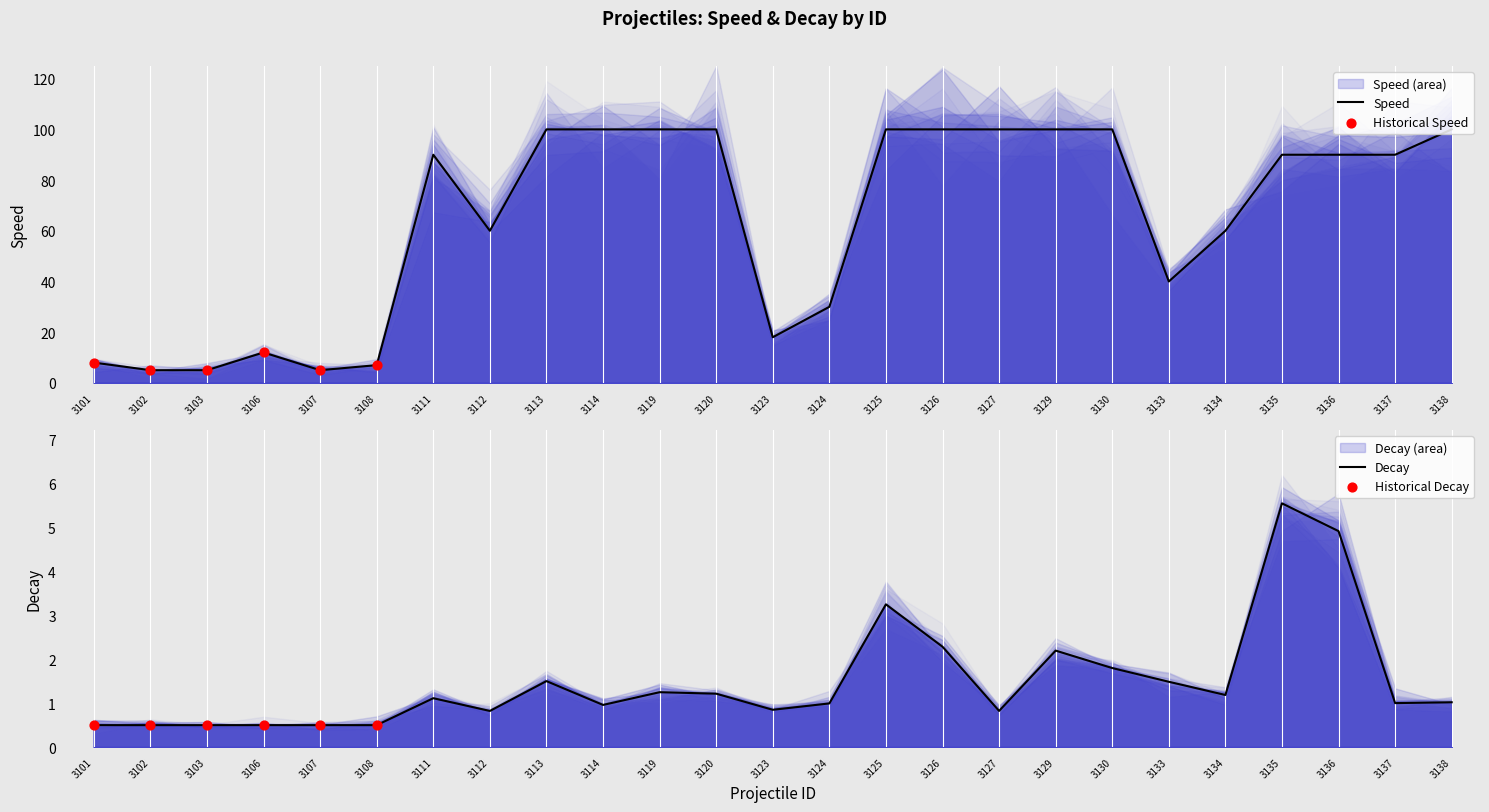

What is the total value across all series at 3103?

5.5